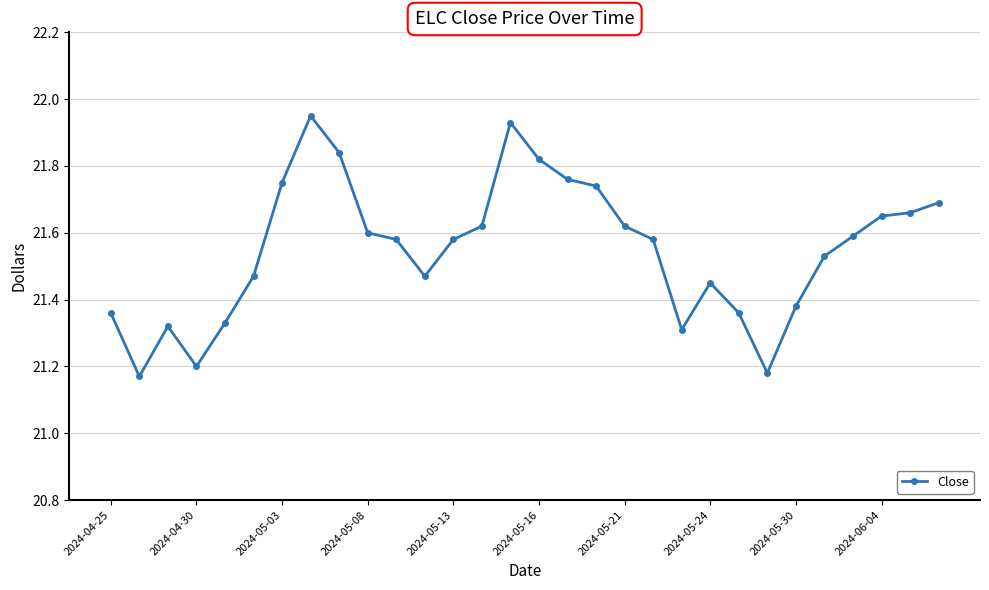

What is the sum of all values?

646.5